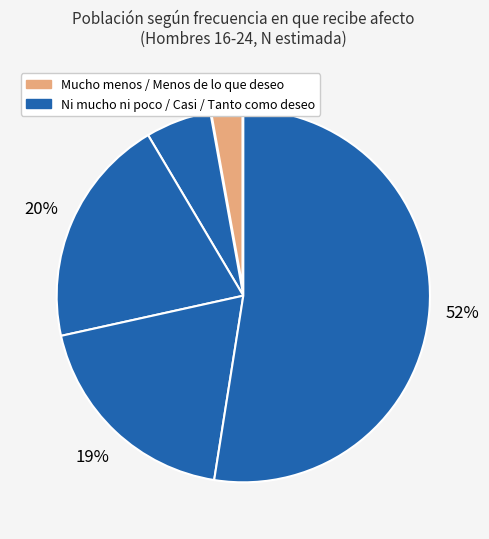

How many segments does this pie chart have?

5